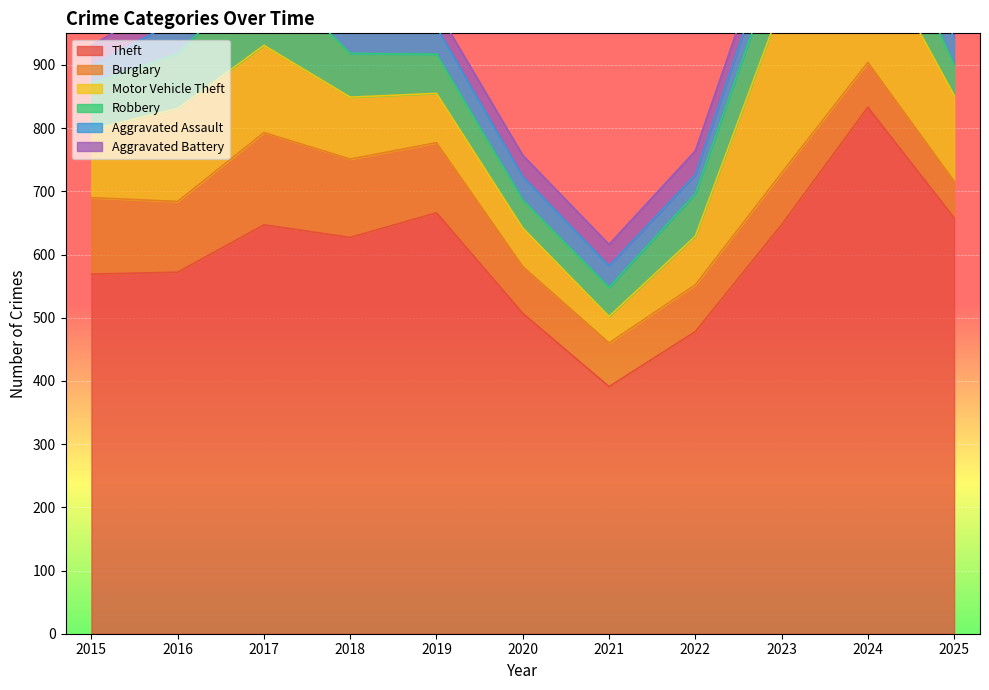

At 2025, list the series in order from smallest to largest.

Aggravated Battery, Aggravated Assault, Robbery, Burglary, Motor Vehicle Theft, Theft